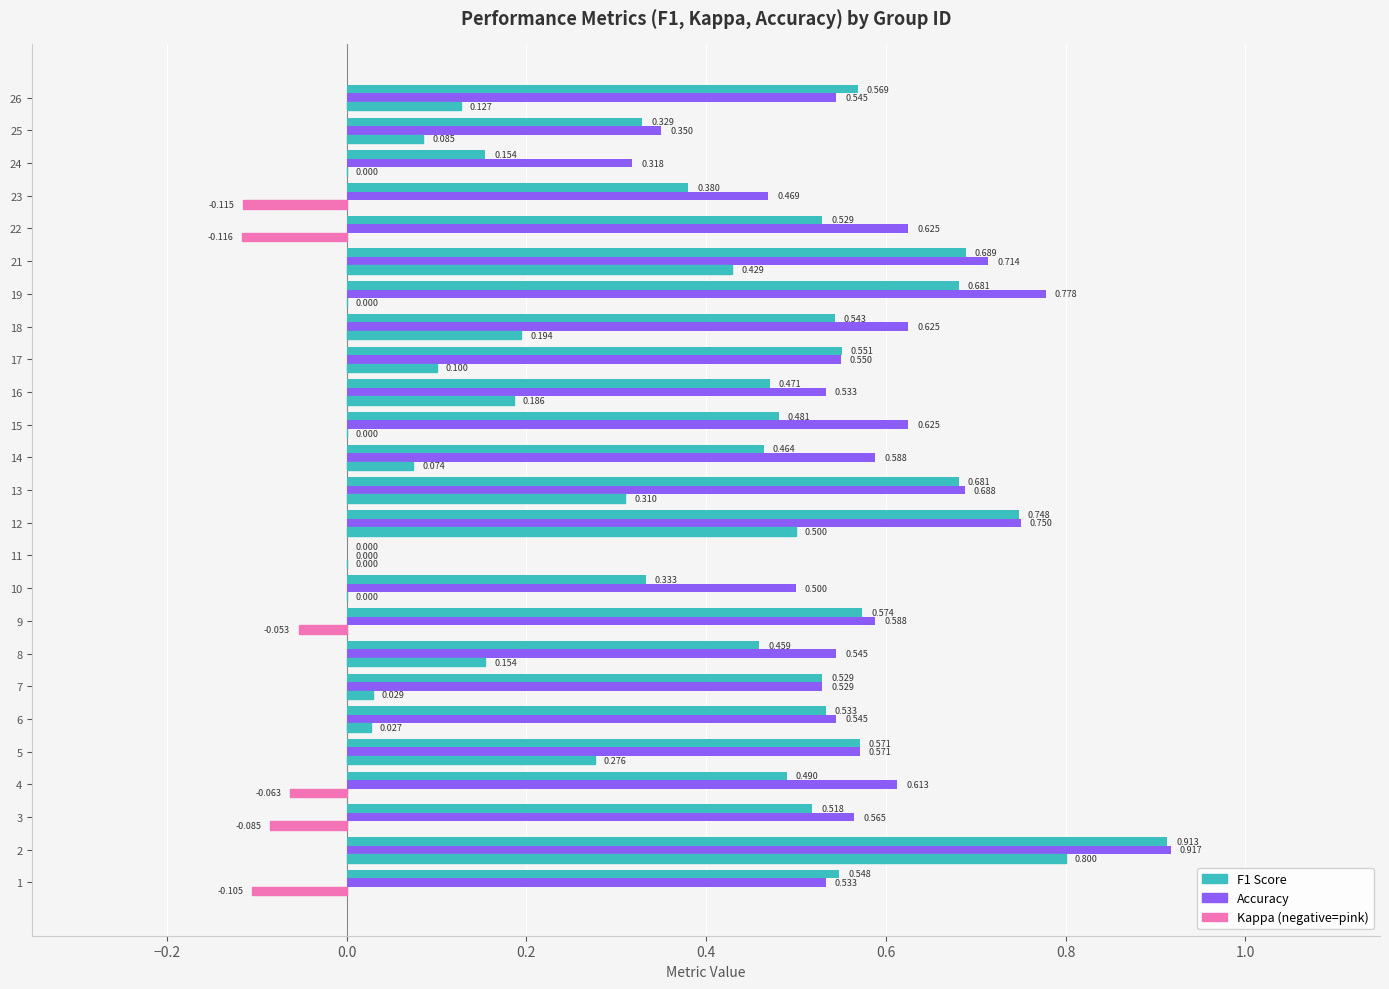

How many categories are shown in the chart?

25